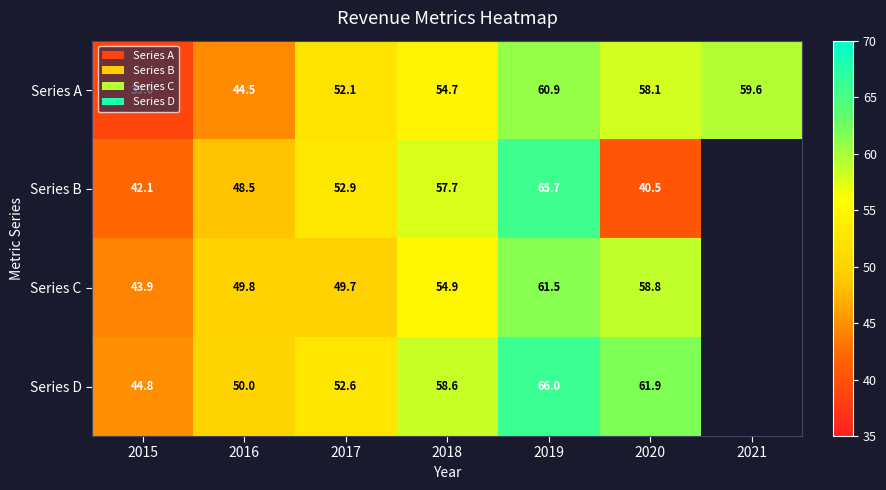

Is it true that Series B equals 29.0 at 2017?

False